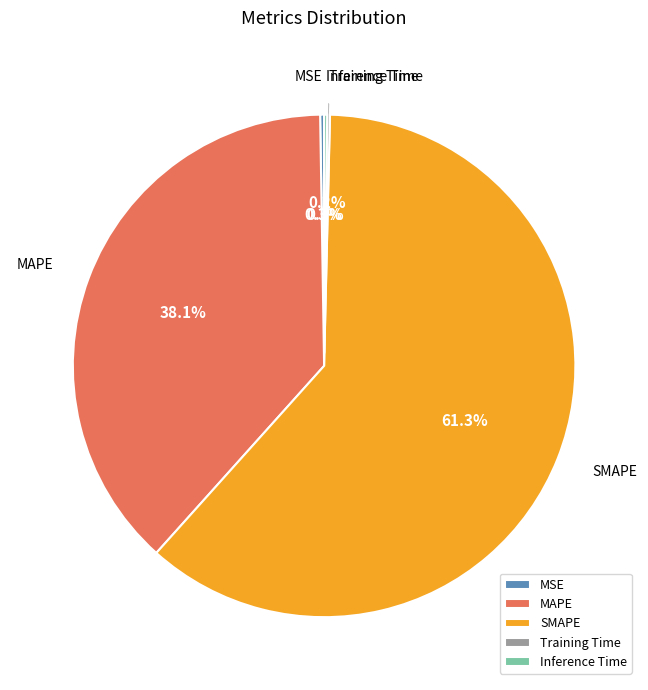

What is the majority slice?

SMAPE